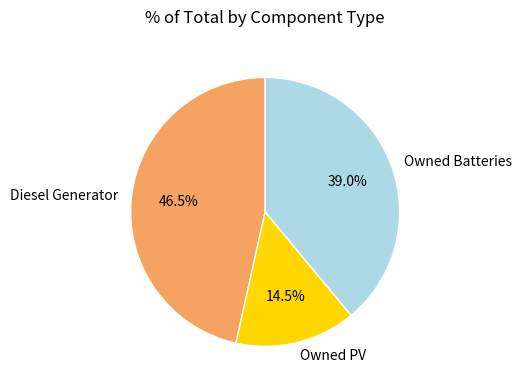

What percentage is NOT represented by Owned PV?

85.5%